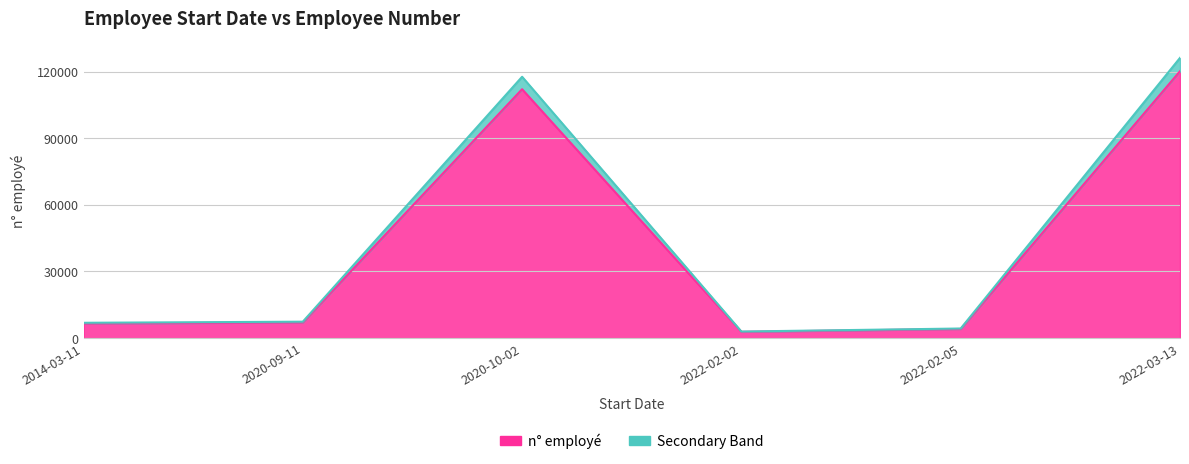

What is the highest value of the n° employé series?

120255.0